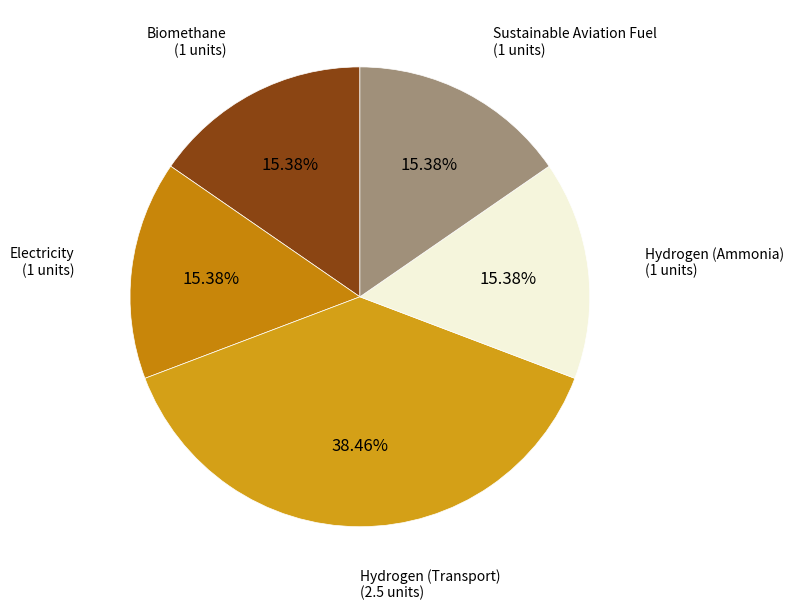

To the nearest percent, what percentage of the pie is Hydrogen (Ammonia)?

15%